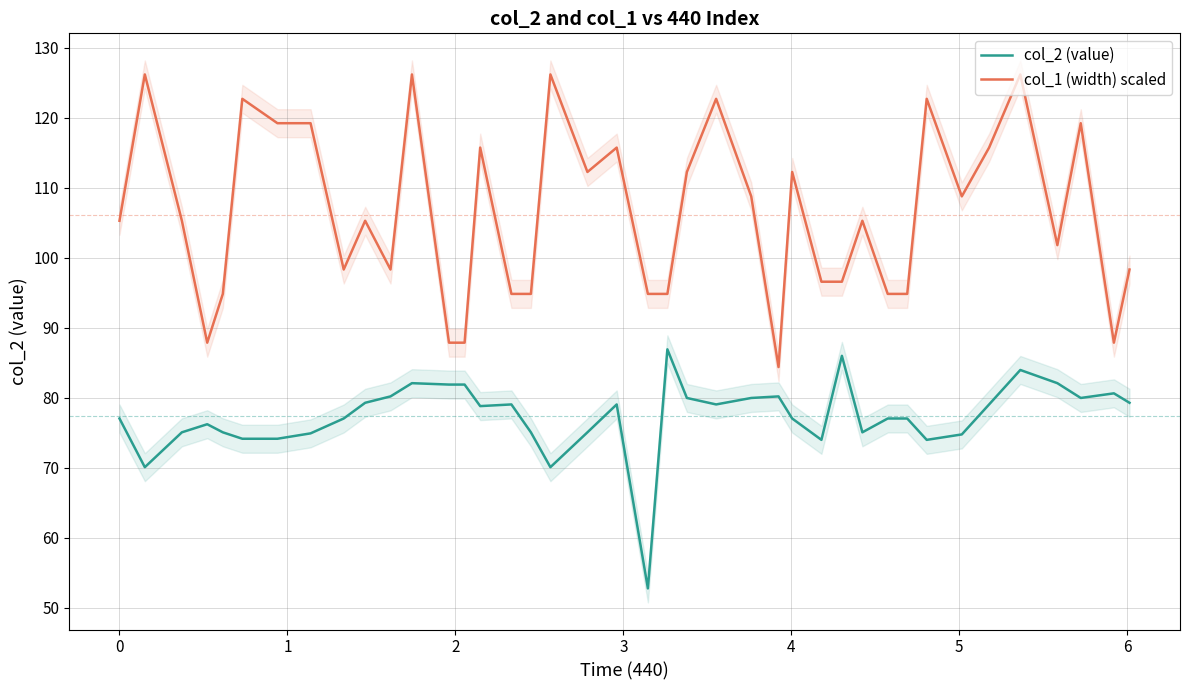

True or false: col_2 (value) and col_1 (width) scaled cross at least once.

False